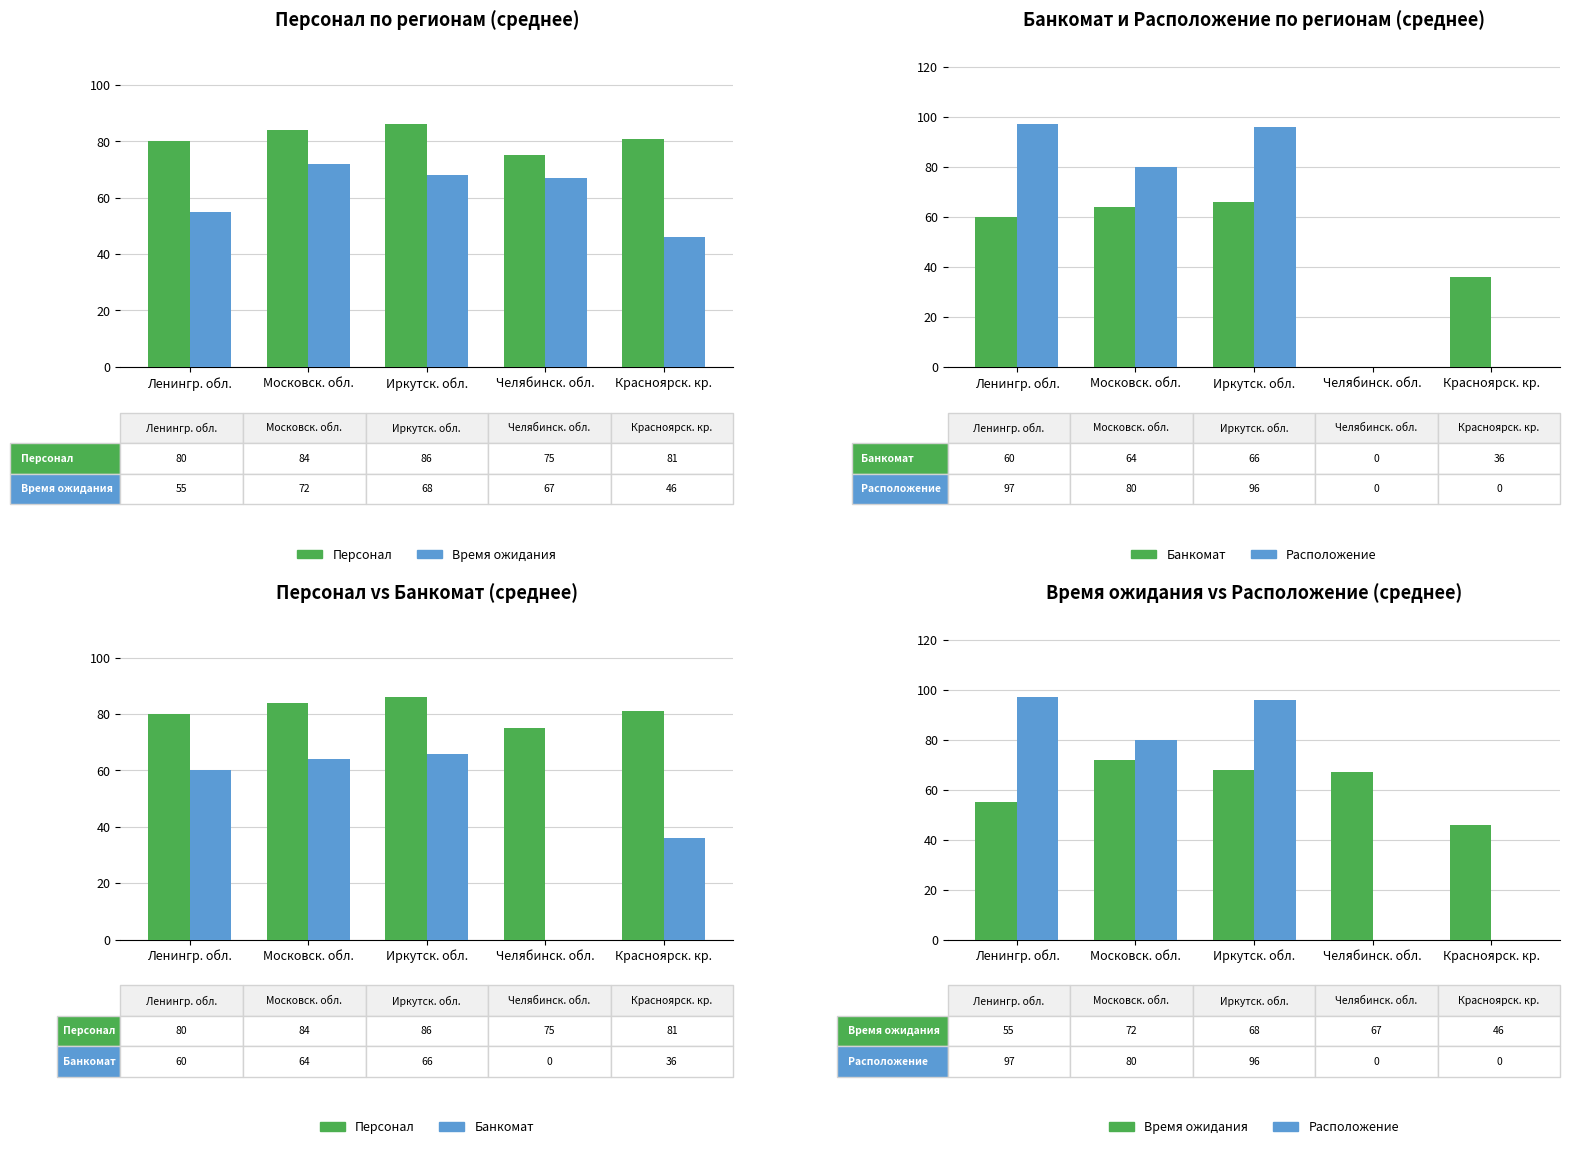

True or false: Расположение has a value of 96 at Иркутск. обл..

True